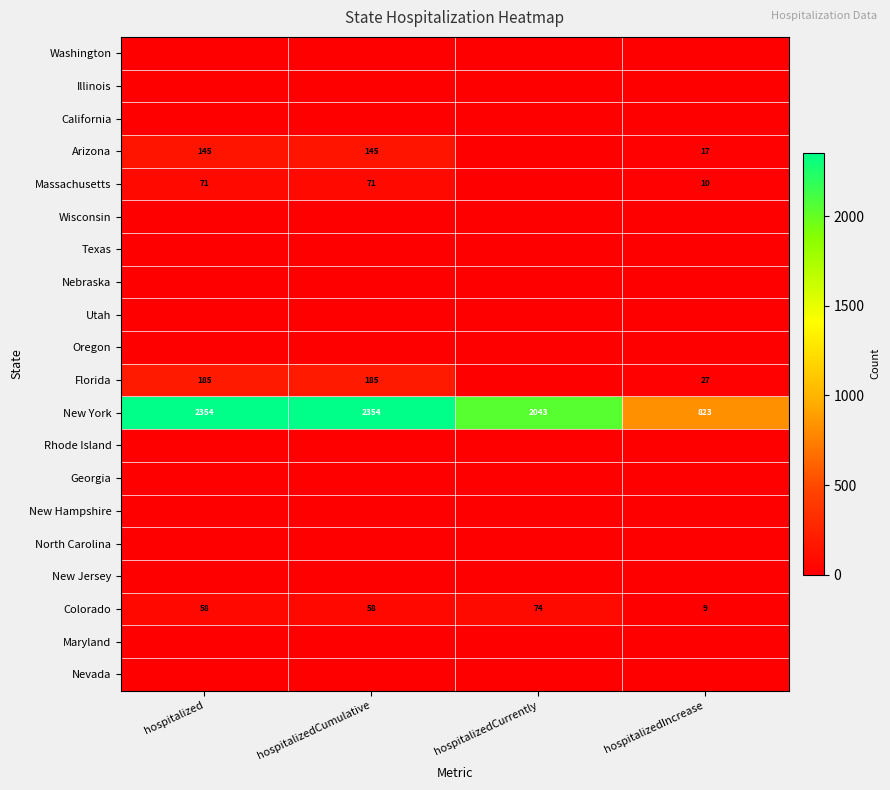

What is the sum of all New York values?

7574